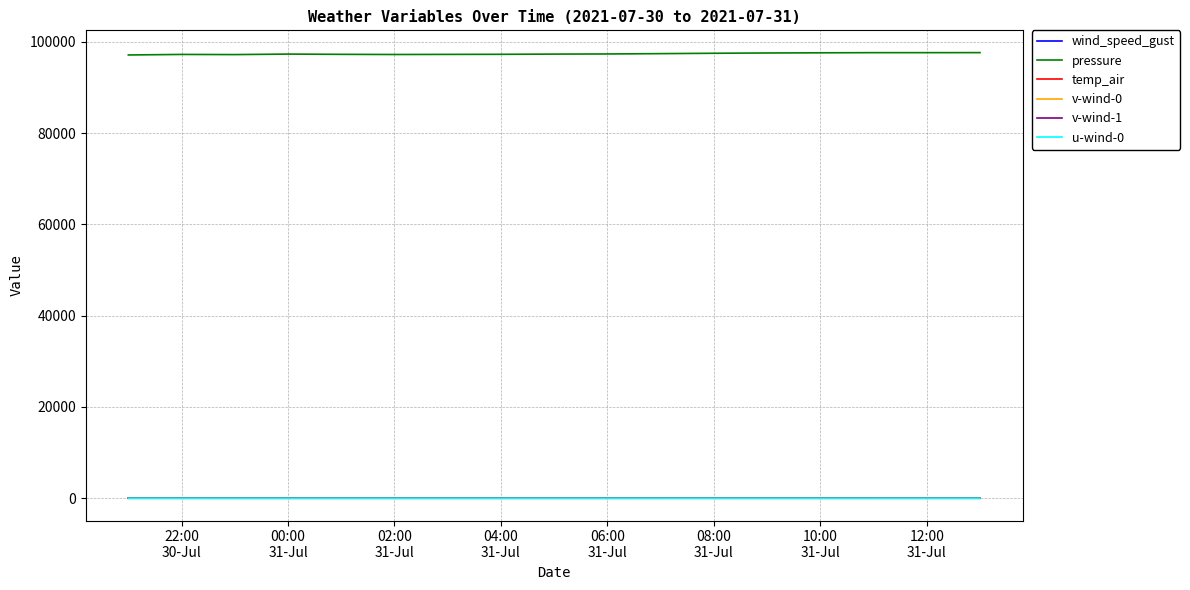

What is the lowest value of the pressure series?

97124.0